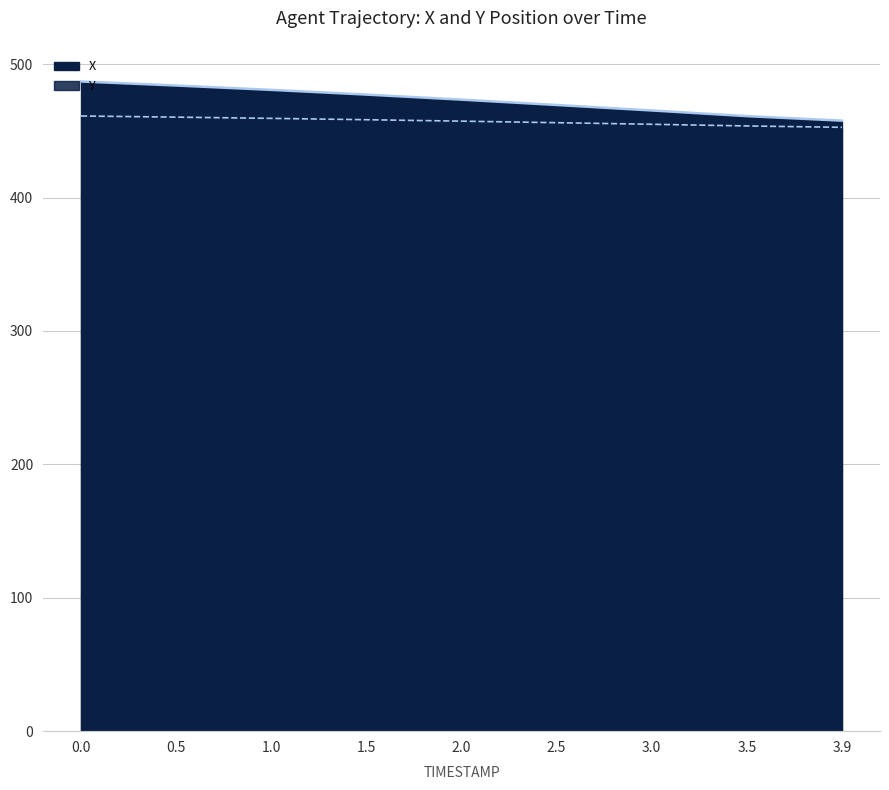

What is the sum of all Y values?

4113.7